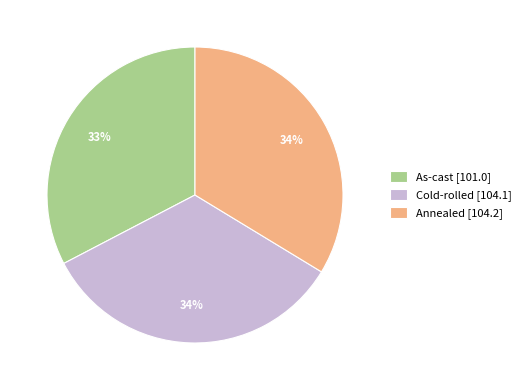

Which category has the smallest portion of the pie?

As-cast